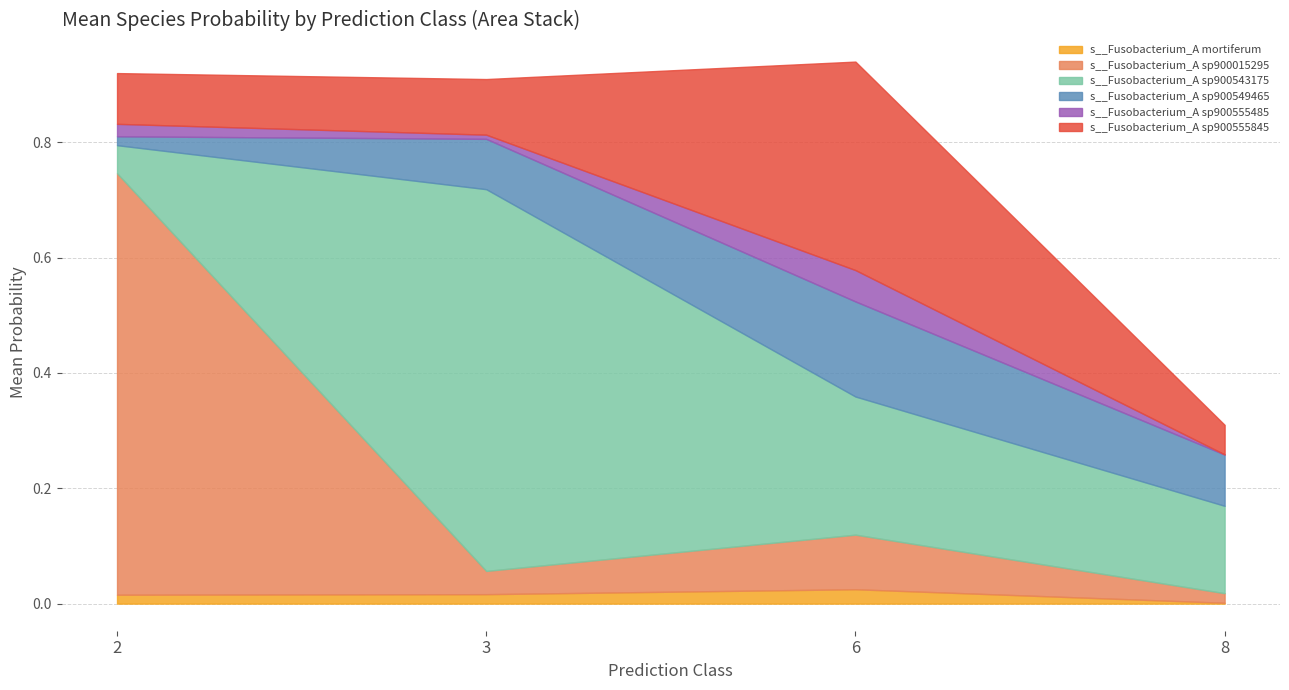

What is the spread (max minus min) of values at 8?

0.1